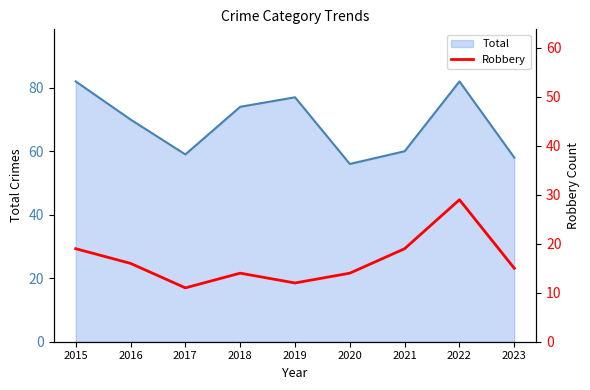

Is it true that the value at 2015 is 6?

False